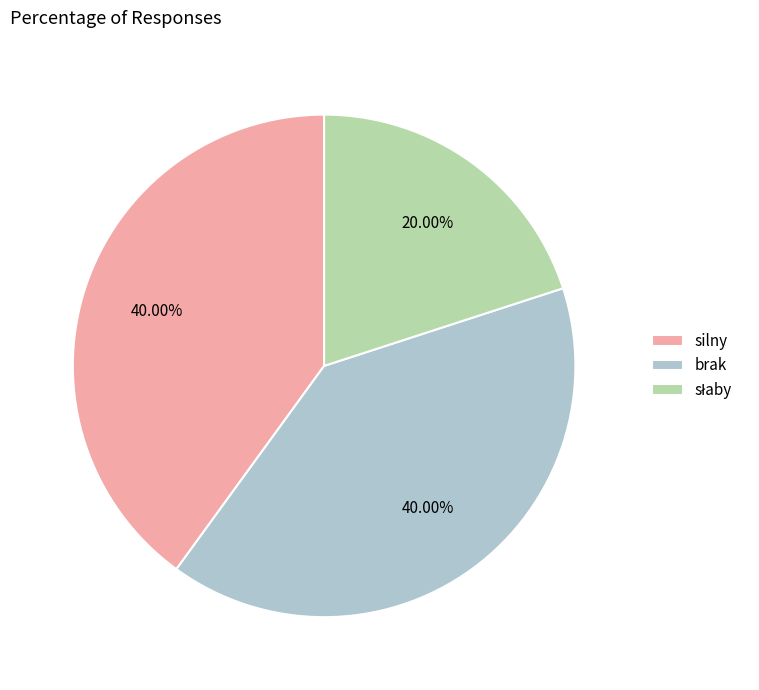

Is there any slice that represents more than half of the pie?

No